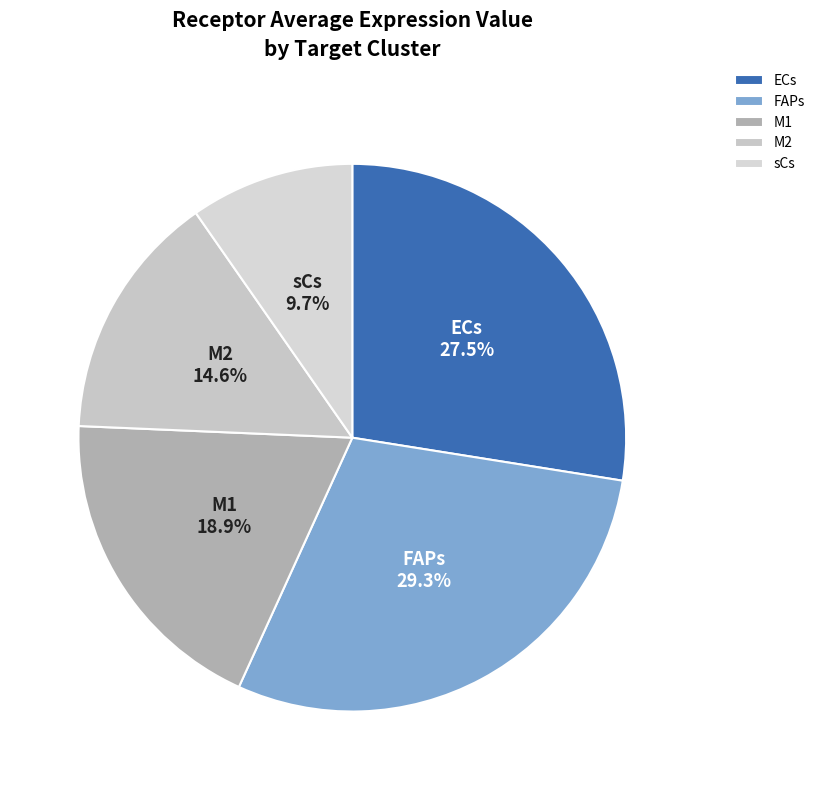

Does any single category account for the majority?

No